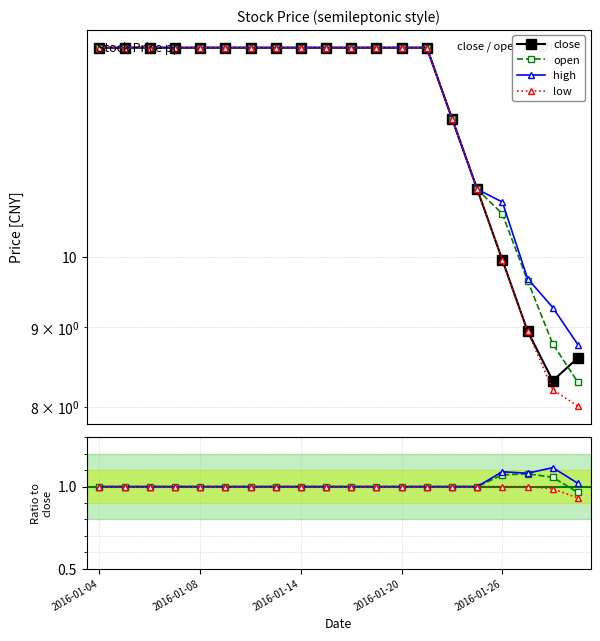

Which label corresponds to the smallest value in the chart?

19